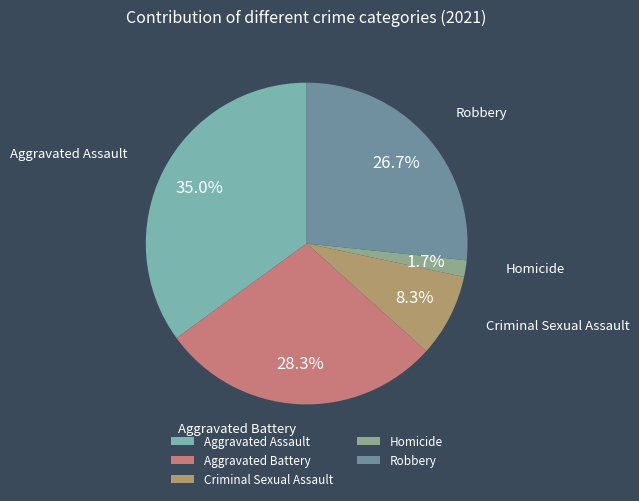

To the nearest percent, what is the combined percentage of Aggravated Assault and Criminal Sexual Assault?

43%